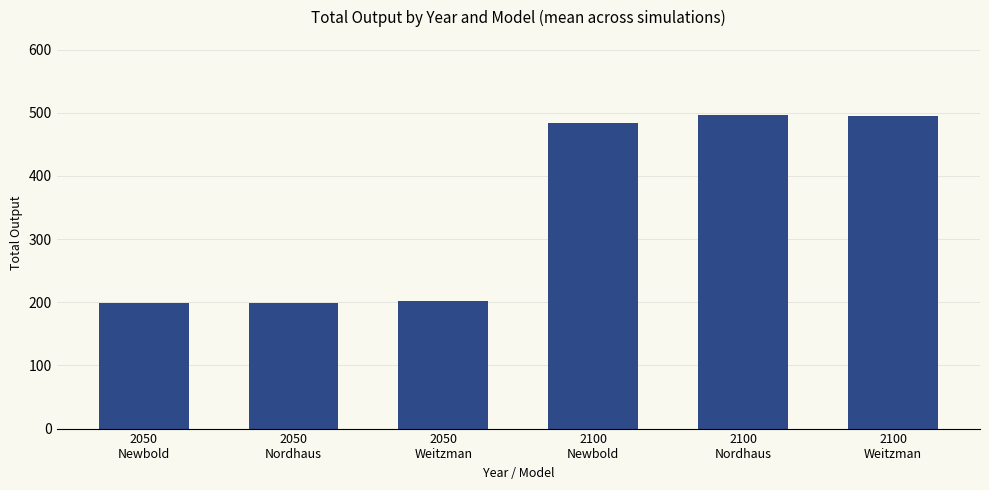

How many values are below 483?

3